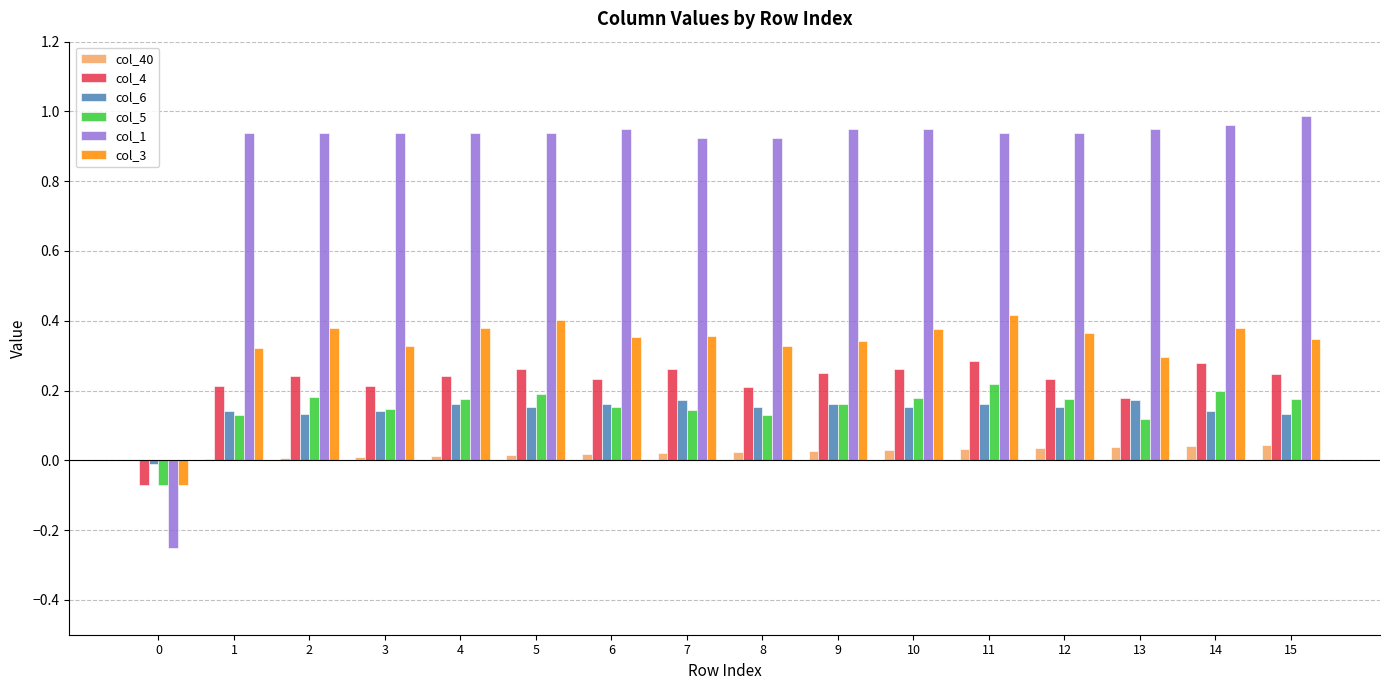

How many values in col_1 are above zero?

15